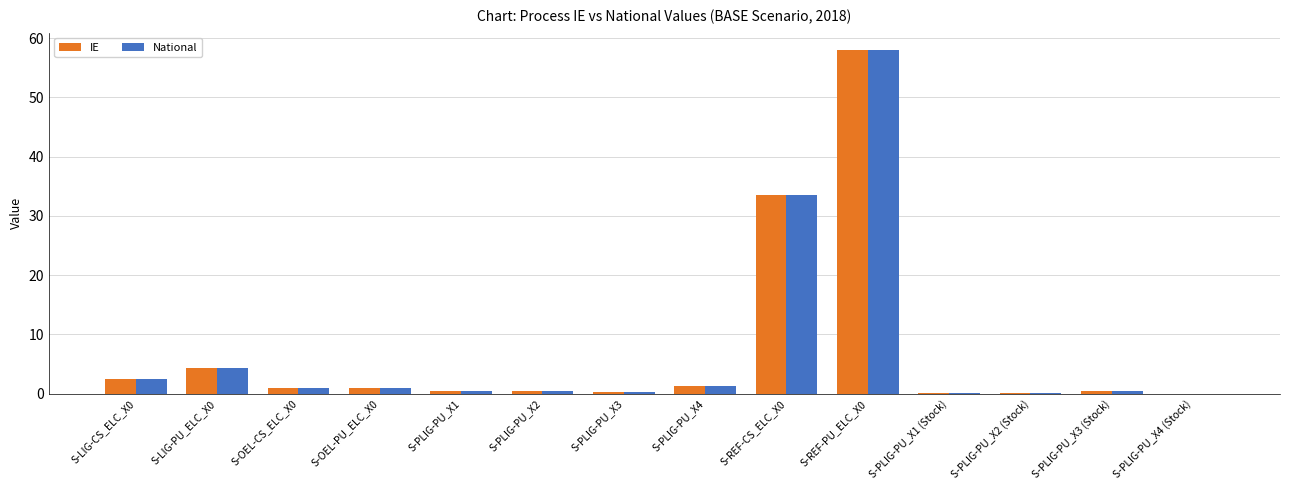

Is it true that IE equals 4.3 at S-LIG-PU_ELC_X0?

True